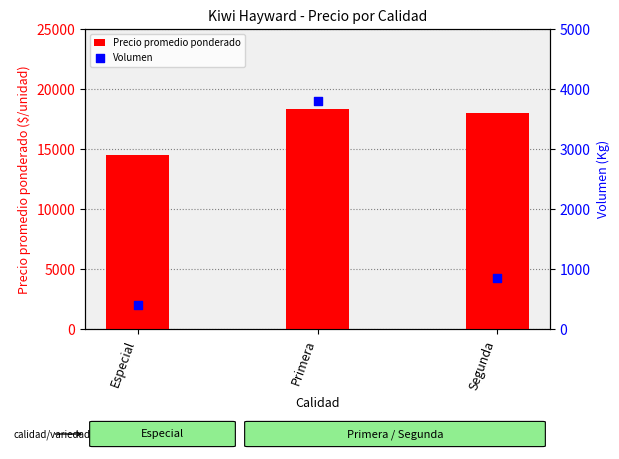

At which category is the sum across all series the highest?

Primera